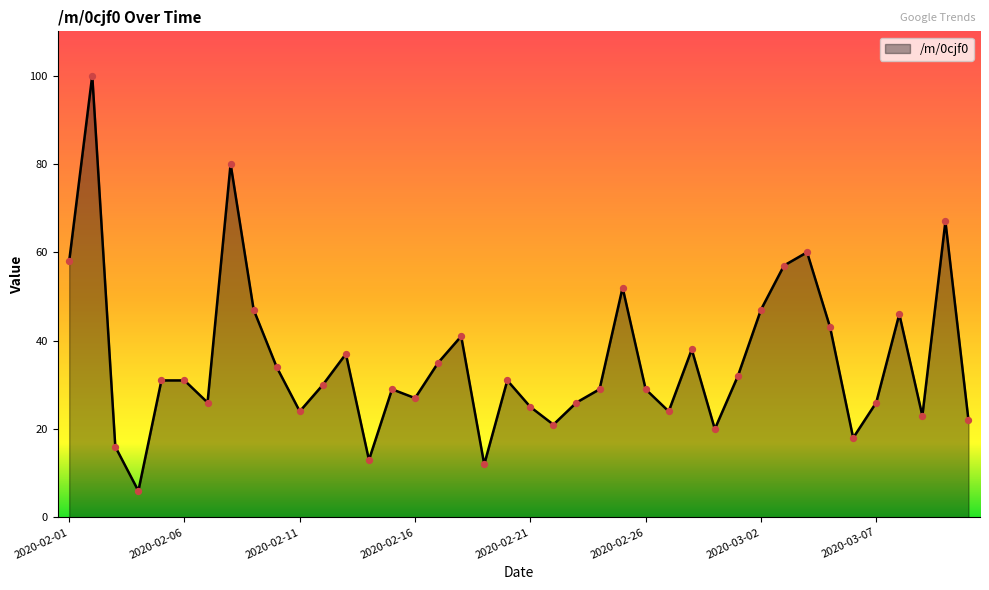

What is the greatest value displayed?

100